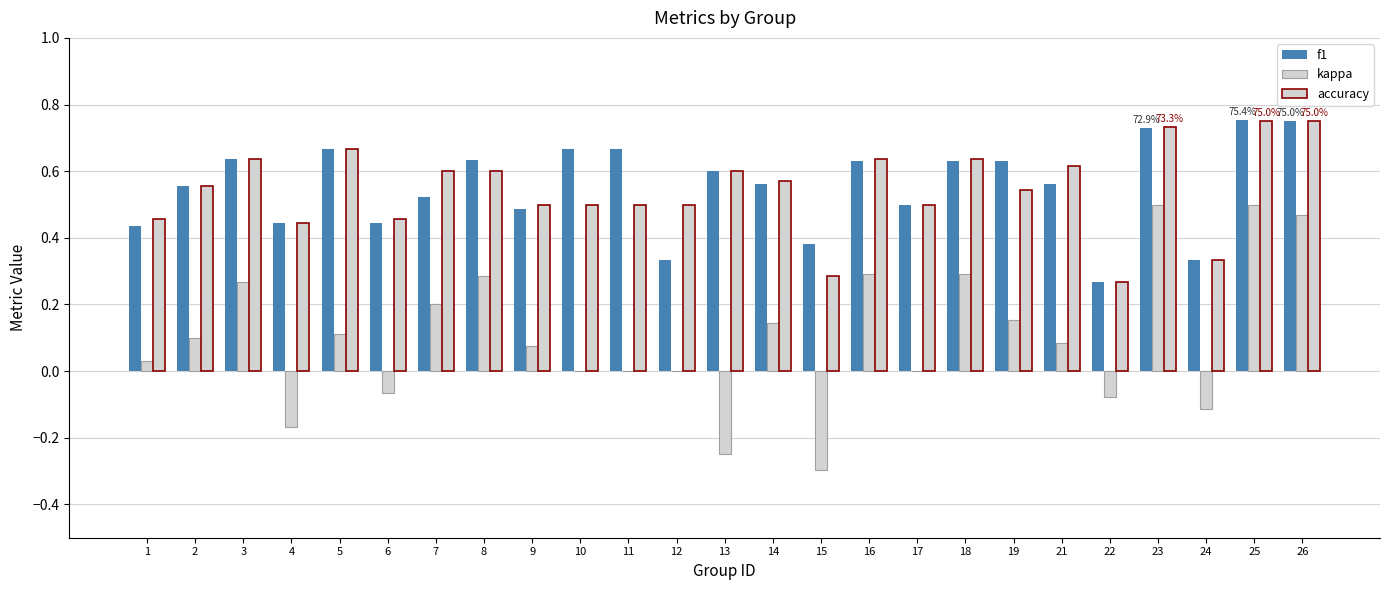

Count the number of data series in this chart.

3